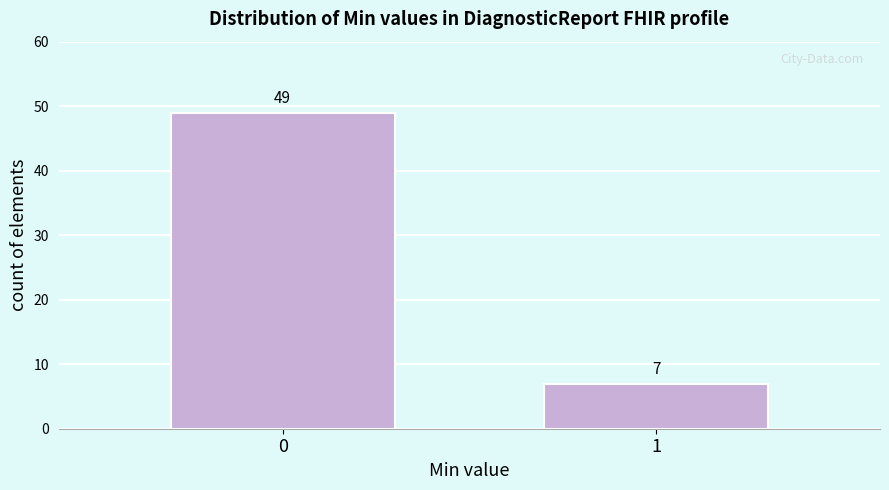

Reading left to right, what are all the values shown in this chart?

49	7